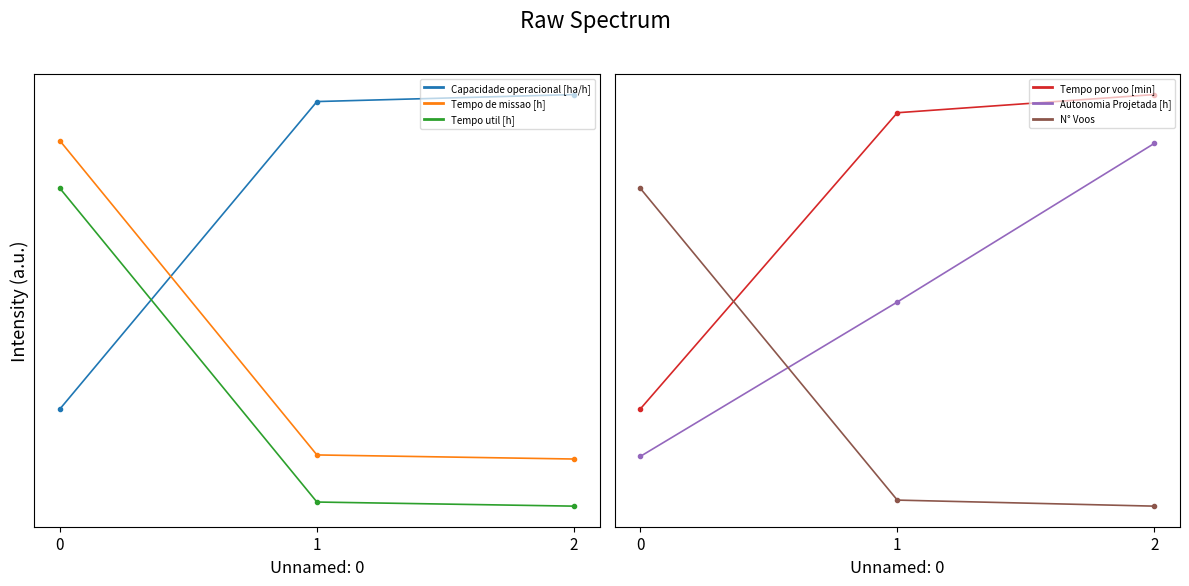

The value of Tempo por voo [min] at 2 is 1.3. True or false?

True